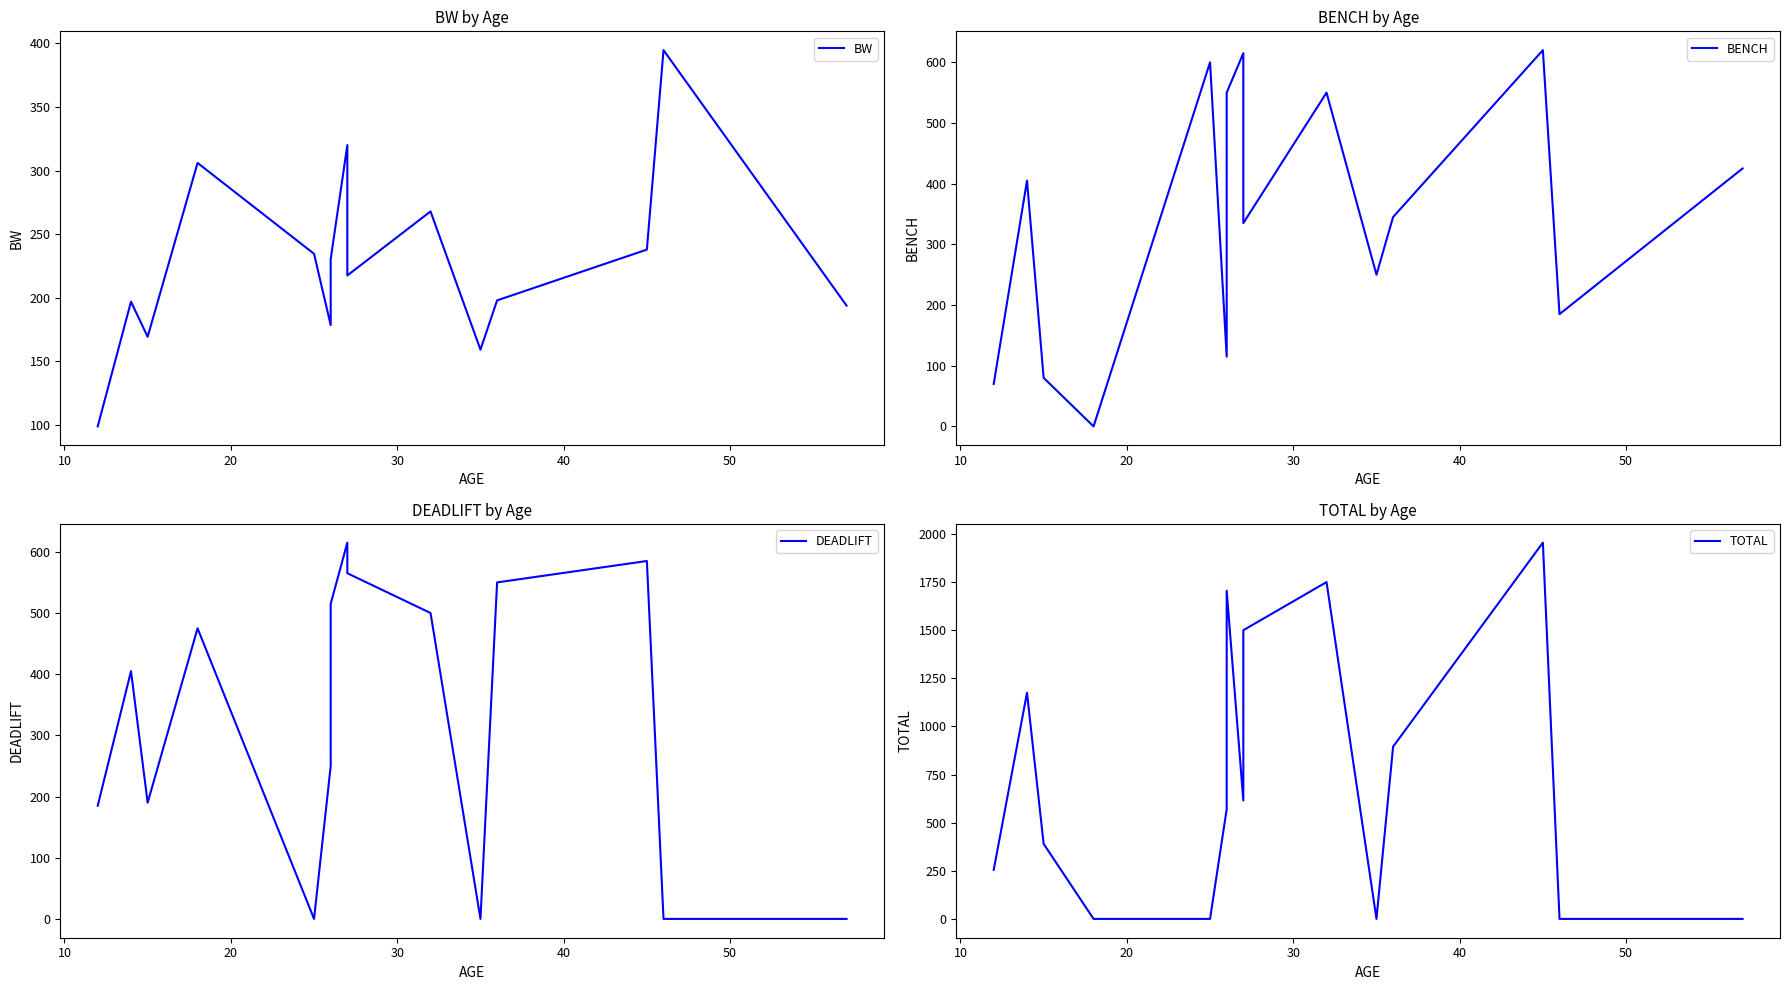

How many data points in BW are above 217?

8